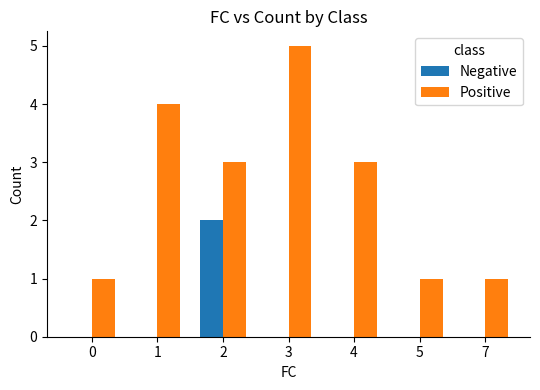

Reading left to right, what are all the values shown in this chart?

Negative: 0=0	1=0	2=2	3=0	4=0	5=0	7=0
Positive: 0=1	1=4	2=3	3=5	4=3	5=1	7=1